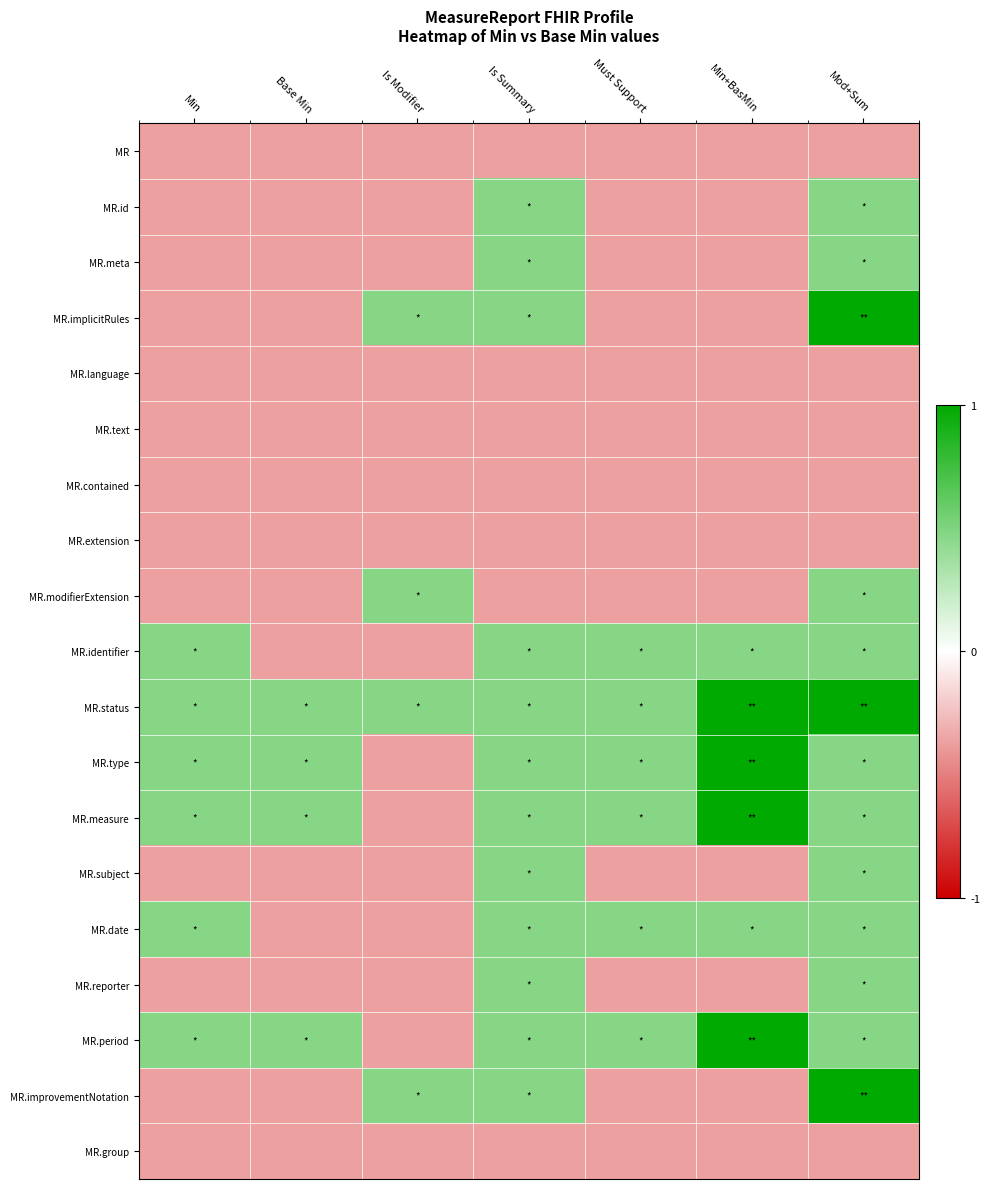

Reading left to right, extract all data points from this chart.

MR: Min=-0.4	Base Min=-0.4	Is Modifier=-0.4	Is Summary=-0.4	Must Support=-0.4	Min+BasMin=-0.4	Mod+Sum=-0.4
MR.id: Min=-0.4	Base Min=-0.4	Is Modifier=-0.4	Is Summary=0.5	Must Support=-0.4	Min+BasMin=-0.4	Mod+Sum=0.5
MR.meta: Min=-0.4	Base Min=-0.4	Is Modifier=-0.4	Is Summary=0.5	Must Support=-0.4	Min+BasMin=-0.4	Mod+Sum=0.5
MR.implicitRules: Min=-0.4	Base Min=-0.4	Is Modifier=0.5	Is Summary=0.5	Must Support=-0.4	Min+BasMin=-0.4	Mod+Sum=1.0
MR.language: Min=-0.4	Base Min=-0.4	Is Modifier=-0.4	Is Summary=-0.4	Must Support=-0.4	Min+BasMin=-0.4	Mod+Sum=-0.4
MR.text: Min=-0.4	Base Min=-0.4	Is Modifier=-0.4	Is Summary=-0.4	Must Support=-0.4	Min+BasMin=-0.4	Mod+Sum=-0.4
MR.contained: Min=-0.4	Base Min=-0.4	Is Modifier=-0.4	Is Summary=-0.4	Must Support=-0.4	Min+BasMin=-0.4	Mod+Sum=-0.4
MR.extension: Min=-0.4	Base Min=-0.4	Is Modifier=-0.4	Is Summary=-0.4	Must Support=-0.4	Min+BasMin=-0.4	Mod+Sum=-0.4
MR.modifierExtension: Min=-0.4	Base Min=-0.4	Is Modifier=0.5	Is Summary=-0.4	Must Support=-0.4	Min+BasMin=-0.4	Mod+Sum=0.5
MR.identifier: Min=0.5	Base Min=-0.4	Is Modifier=-0.4	Is Summary=0.5	Must Support=0.5	Min+BasMin=0.5	Mod+Sum=0.5
MR.status: Min=0.5	Base Min=0.5	Is Modifier=0.5	Is Summary=0.5	Must Support=0.5	Min+BasMin=1.0	Mod+Sum=1.0
MR.type: Min=0.5	Base Min=0.5	Is Modifier=-0.4	Is Summary=0.5	Must Support=0.5	Min+BasMin=1.0	Mod+Sum=0.5
MR.measure: Min=0.5	Base Min=0.5	Is Modifier=-0.4	Is Summary=0.5	Must Support=0.5	Min+BasMin=1.0	Mod+Sum=0.5
MR.subject: Min=-0.4	Base Min=-0.4	Is Modifier=-0.4	Is Summary=0.5	Must Support=-0.4	Min+BasMin=-0.4	Mod+Sum=0.5
MR.date: Min=0.5	Base Min=-0.4	Is Modifier=-0.4	Is Summary=0.5	Must Support=0.5	Min+BasMin=0.5	Mod+Sum=0.5
MR.reporter: Min=-0.4	Base Min=-0.4	Is Modifier=-0.4	Is Summary=0.5	Must Support=-0.4	Min+BasMin=-0.4	Mod+Sum=0.5
MR.period: Min=0.5	Base Min=0.5	Is Modifier=-0.4	Is Summary=0.5	Must Support=0.5	Min+BasMin=1.0	Mod+Sum=0.5
MR.improvementNotation: Min=-0.4	Base Min=-0.4	Is Modifier=0.5	Is Summary=0.5	Must Support=-0.4	Min+BasMin=-0.4	Mod+Sum=1.0
MR.group: Min=-0.4	Base Min=-0.4	Is Modifier=-0.4	Is Summary=-0.4	Must Support=-0.4	Min+BasMin=-0.4	Mod+Sum=-0.4